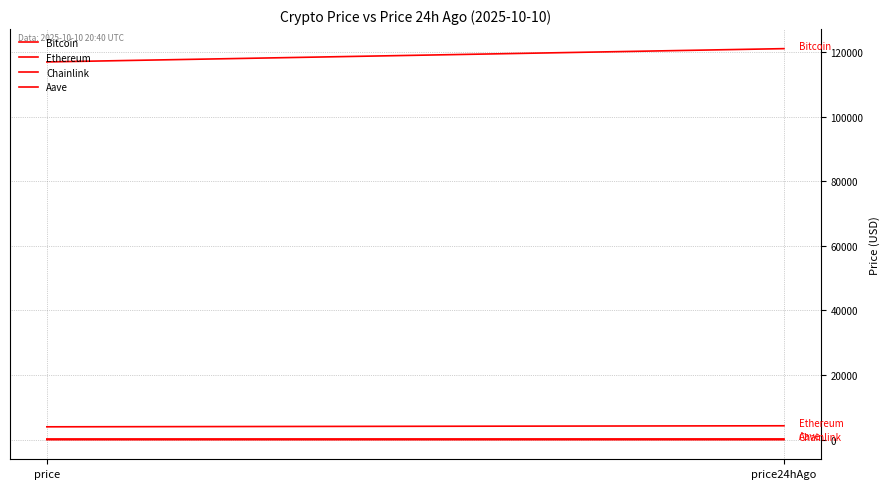

Rank the series at price from highest to lowest value.

Bitcoin, Ethereum, Aave, Chainlink